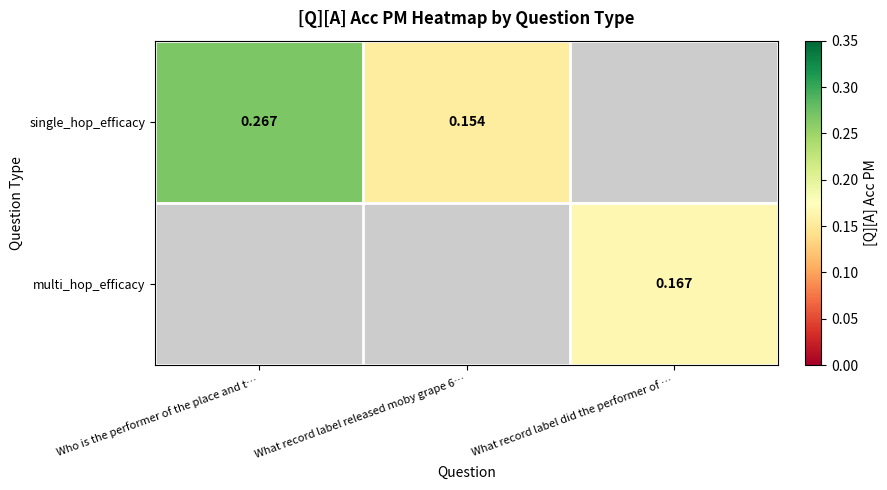

At which label does single_hop_efficacy reach its minimum?

What record label released moby grape 6…